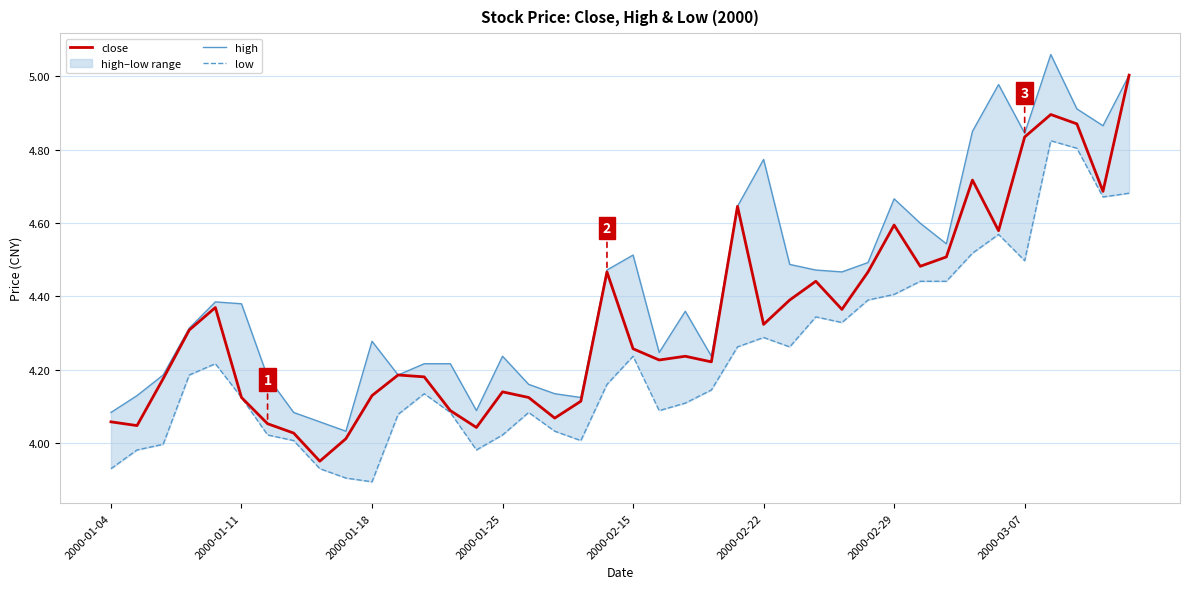

List the series in order of their overall mean, lowest first.

low, close, high